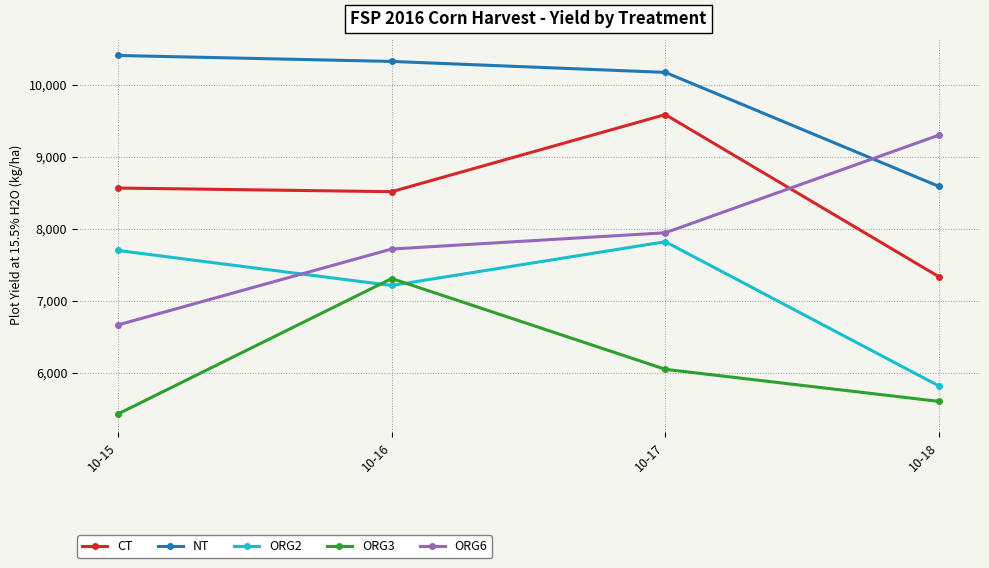

Rank the series at 10-17 from lowest to highest value.

ORG3, ORG2, ORG6, CT, NT